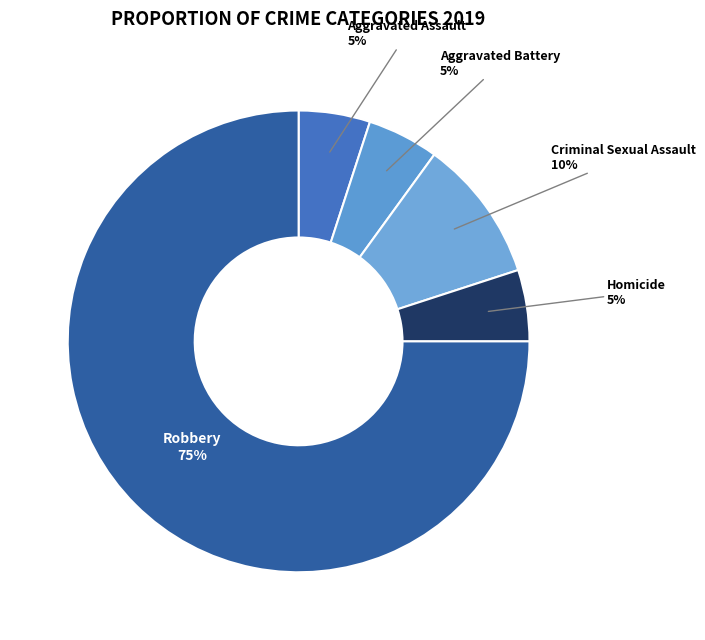

Which has a higher value, Criminal Sexual Assault or Homicide?

Criminal Sexual Assault